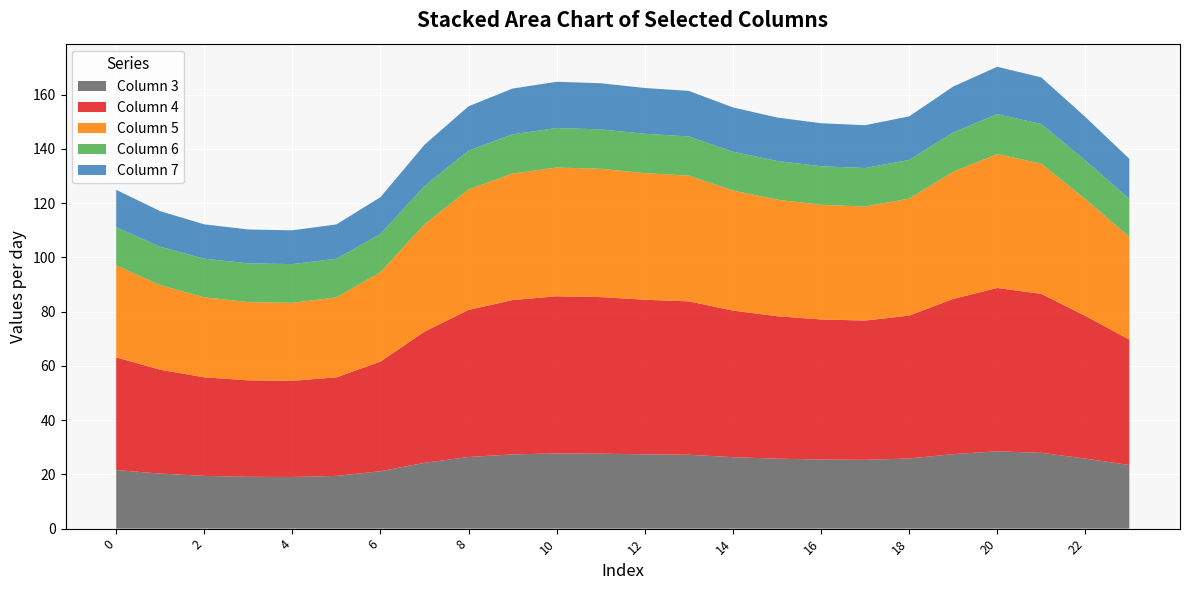

Reading left to right, extract all data points from this chart.

col_3: 0=21.6	1=20.3	2=19.4	3=19.1	4=19.0	5=19.4	6=21.2	7=24.3	8=26.4	9=27.4	10=27.7	11=27.6	12=27.4	13=27.2	14=26.3	15=25.8	16=25.5	17=25.4	18=25.9	19=27.5	20=28.5	21=27.9	22=25.8	23=23.5
col_4: 0=41.5	1=38.3	2=36.3	3=35.6	4=35.5	5=36.3	6=40.4	7=48.4	8=54.2	9=56.9	10=57.9	11=57.7	12=57.0	13=56.6	14=54.0	15=52.5	16=51.6	17=51.3	18=52.7	19=57.2	20=60.2	21=58.6	22=52.6	23=46.2
col_5: 0=33.9	1=31.2	2=29.5	3=28.8	4=28.7	5=29.5	6=33.0	7=39.6	8=44.4	9=46.6	10=47.5	11=47.3	12=46.7	13=46.3	14=44.3	15=43.0	16=42.3	17=42.0	18=43.1	19=46.9	20=49.3	21=48.0	22=43.1	23=37.8
col_6: 0=14.1	1=14.2	2=14.2	3=14.3	4=14.3	5=14.2	6=14.1	7=14.1	8=14.3	9=14.5	10=14.6	11=14.6	12=14.5	13=14.5	14=14.3	15=14.3	16=14.2	17=14.2	18=14.3	19=14.5	20=14.7	21=14.6	22=14.3	23=14.1
col_7: 0=13.8	1=13.1	2=12.7	3=12.5	4=12.4	5=12.7	6=13.6	7=15.2	8=16.3	9=16.9	10=17.0	11=17.0	12=16.9	13=16.8	14=16.3	15=16.0	16=15.8	17=15.8	18=16.0	19=16.9	20=17.5	21=17.2	22=16.0	23=14.8